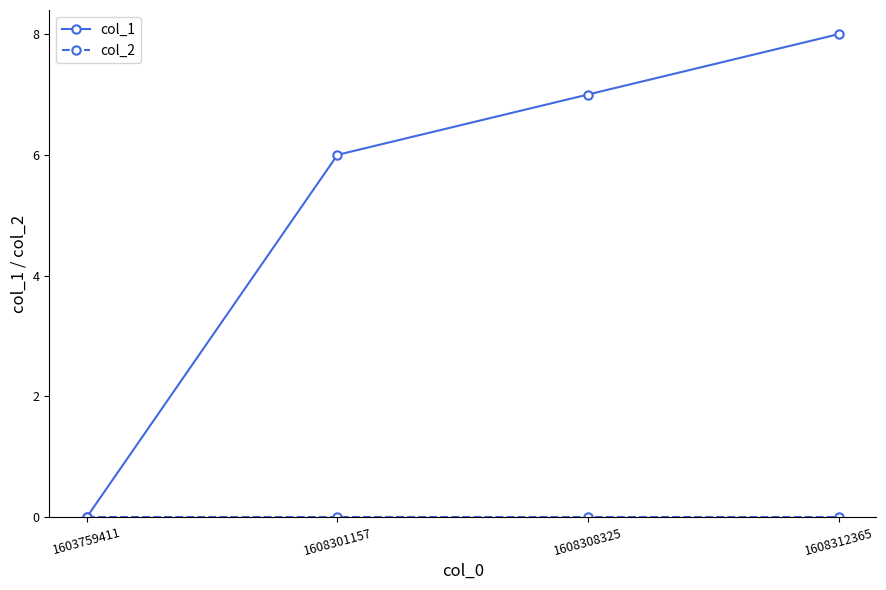

True or false: col_1 has a value of 7 at 1608308325.

True